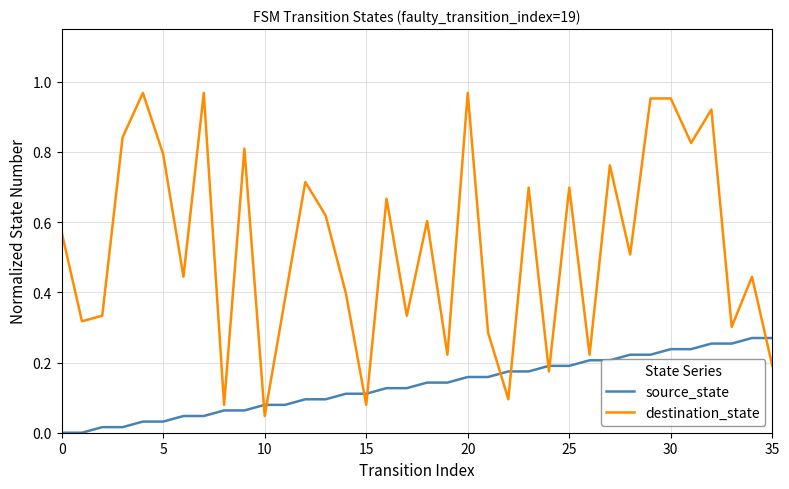

Rank the series by their maximum value, from highest to lowest.

destination_state, source_state